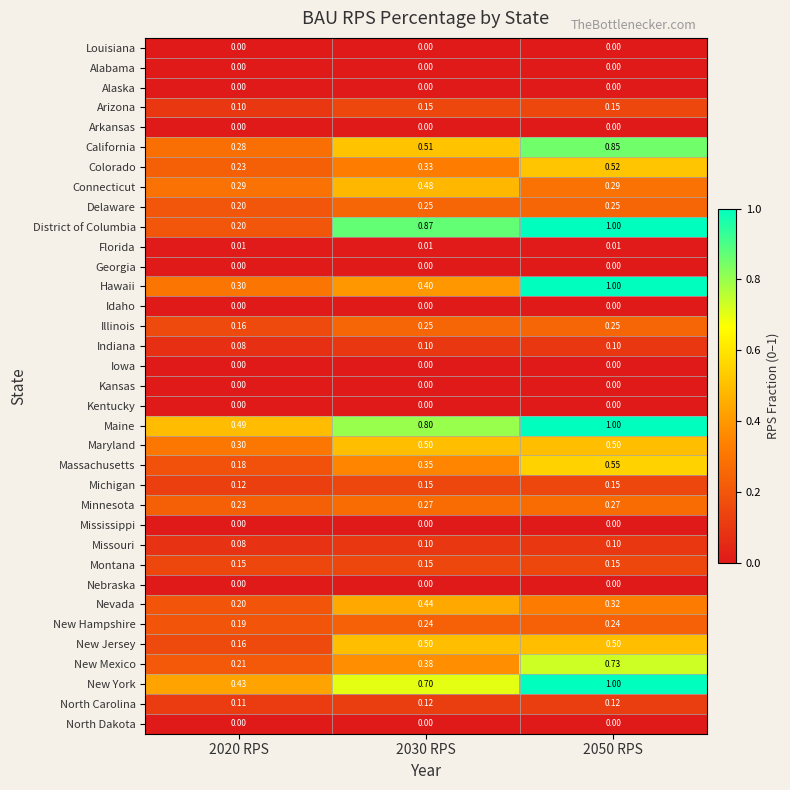

Which series has the widest spread of values?

District of Columbia